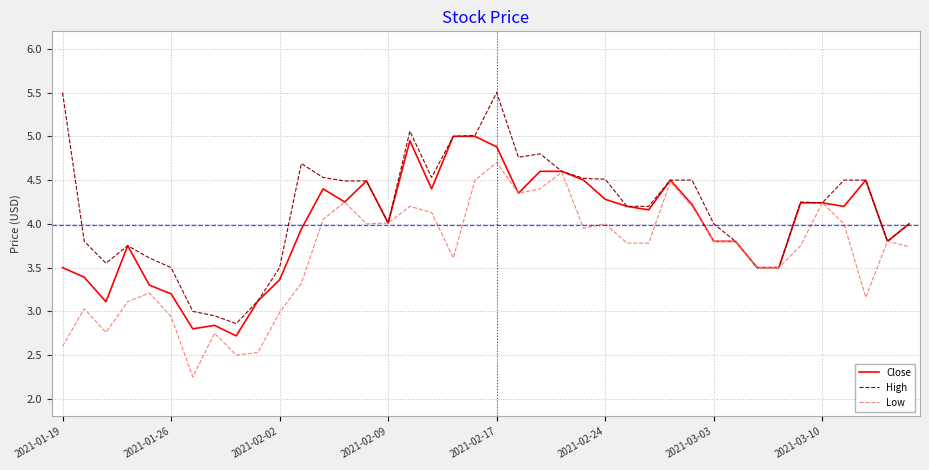

What is the maximum value for High?

5.5